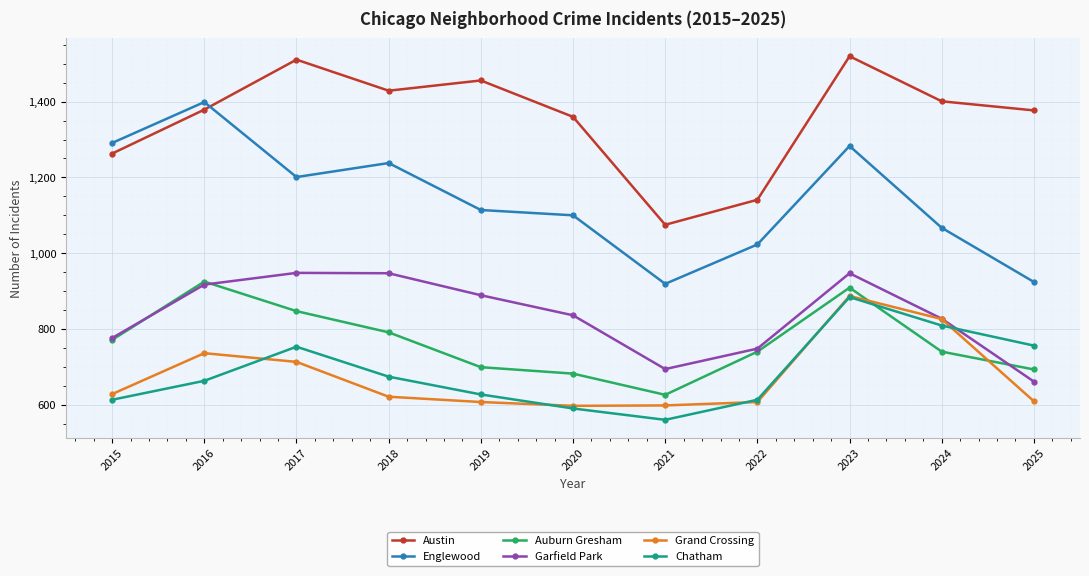

At which category is the sum across all series the highest?

2023